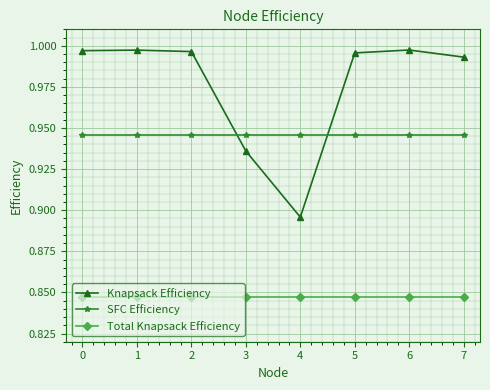

True or false: Knapsack Efficiency has a value of 0.2 at 2.

False